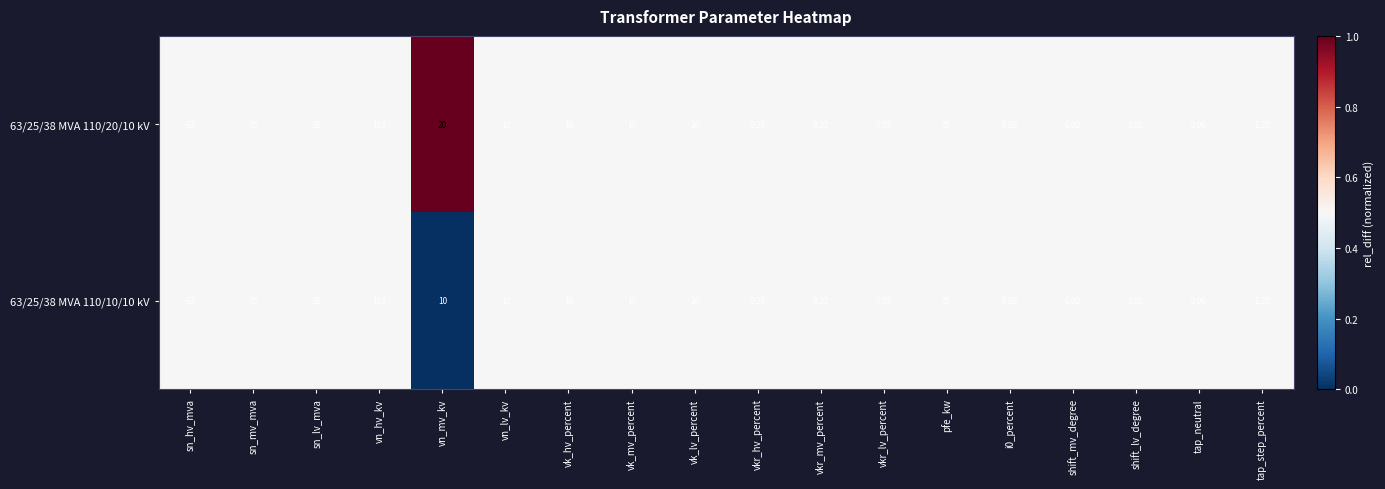

Which category has the highest value in the 63/25/38 MVA 110/20/10 kV series?

vn_hv_kv